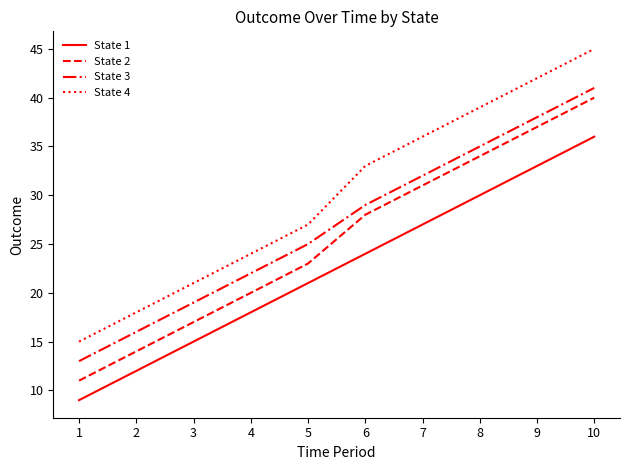

What is the difference between the maximum and minimum values in the State 1 series?

27